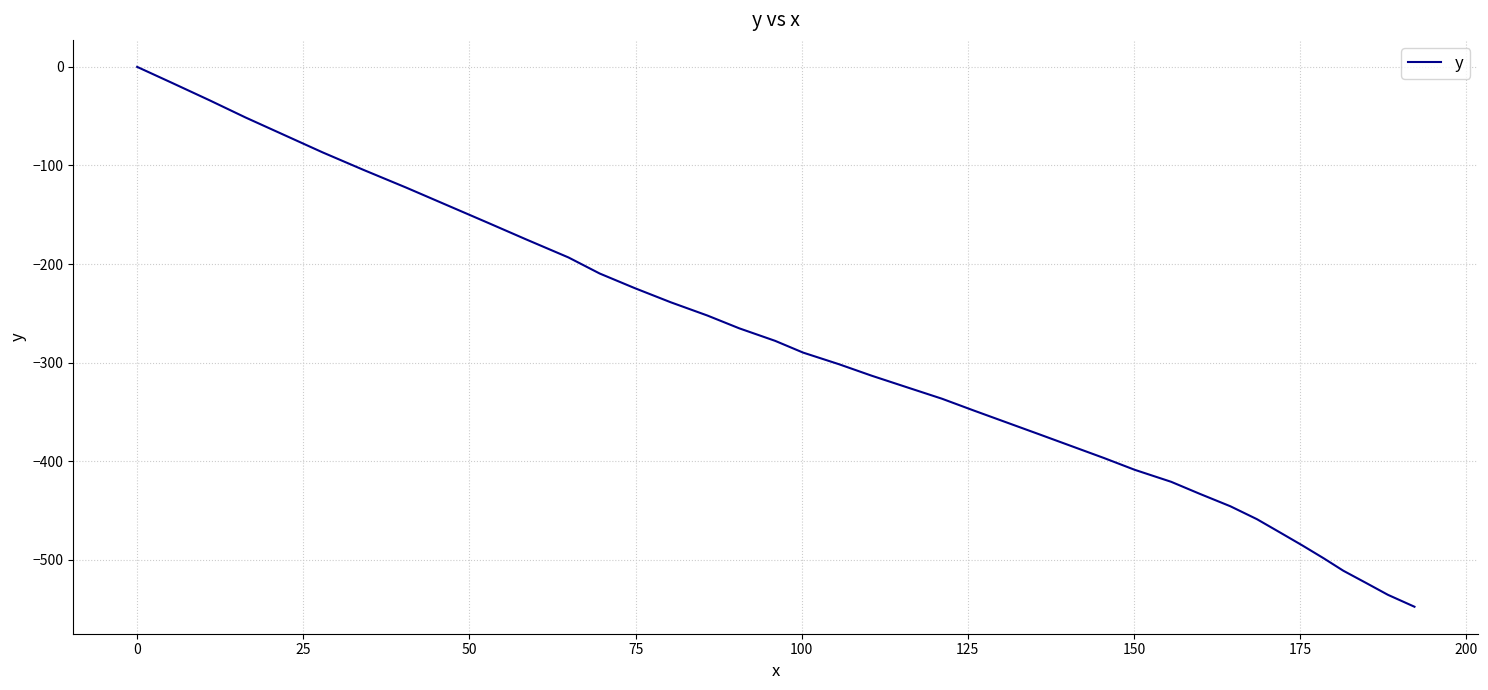

What is the minimum value shown in the chart?

-547.6